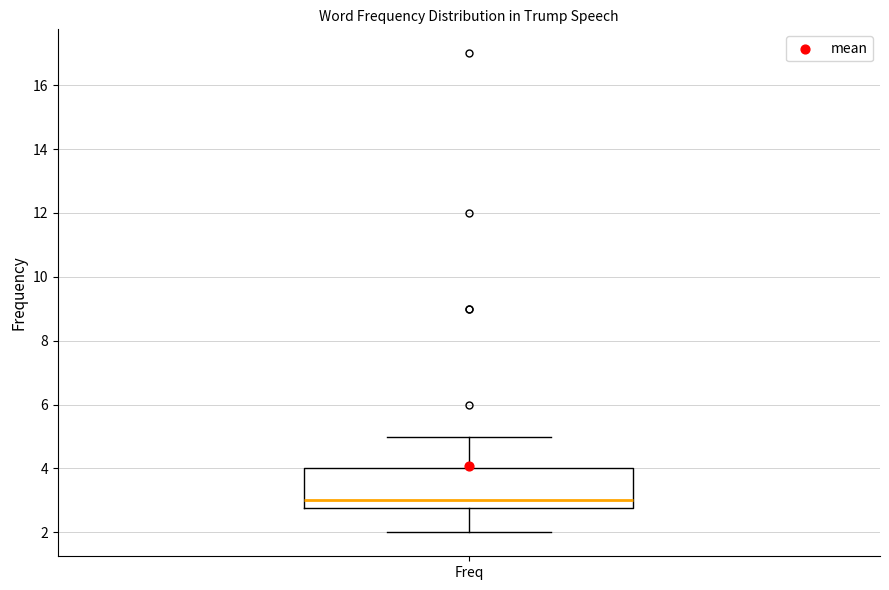

Transcribe this box plot: give where the median line is, the range the box spans, and where the two whiskers end, as read against the y-axis. The values are not printed on the chart, so give them approximately, as read against the axis.

median 3.0, box 2.8 to 4.0, whiskers 2.0 to 5.0